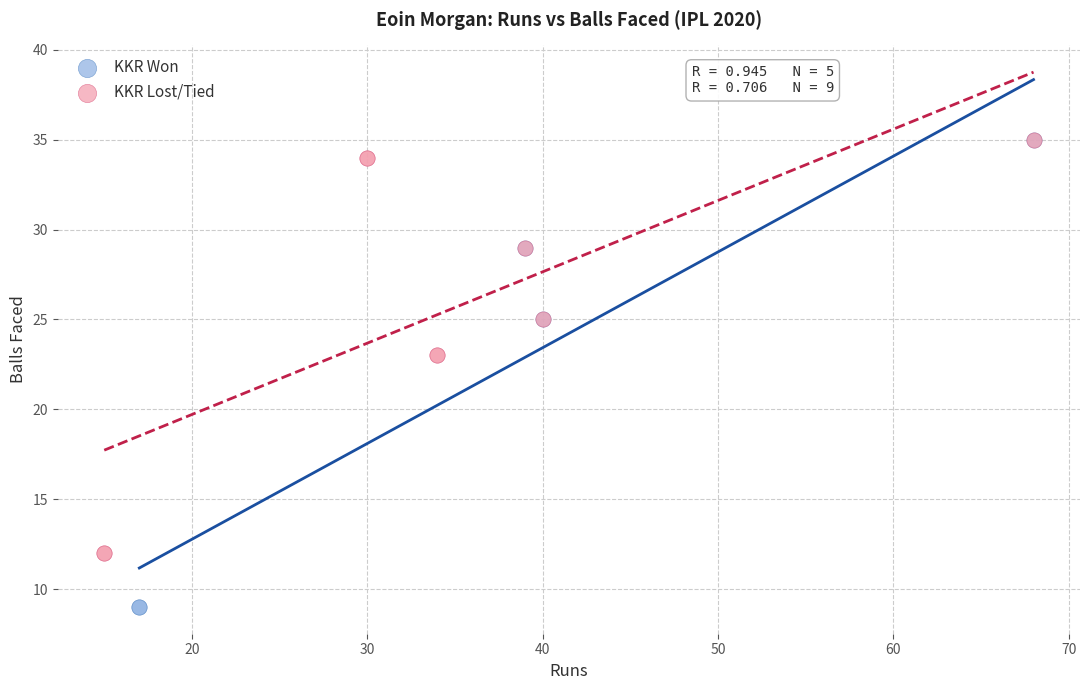

What are all the series names shown in the legend?

KKR Won, KKR Lost/Tied